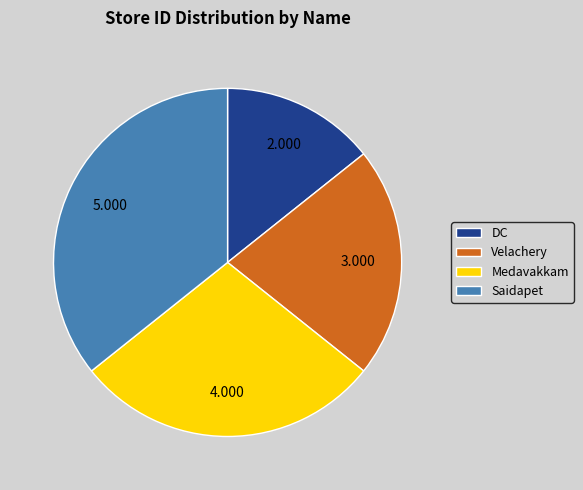

Rank the categories by value from lowest to highest.

DC, Velachery, Medavakkam, Saidapet